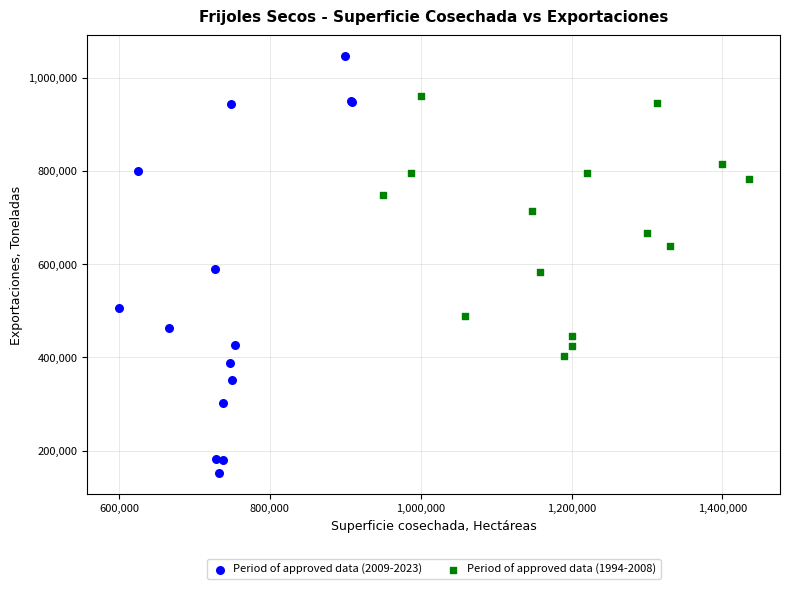

Which series reaches the minimum Y coordinate?

Period of approved data (2009-2023)